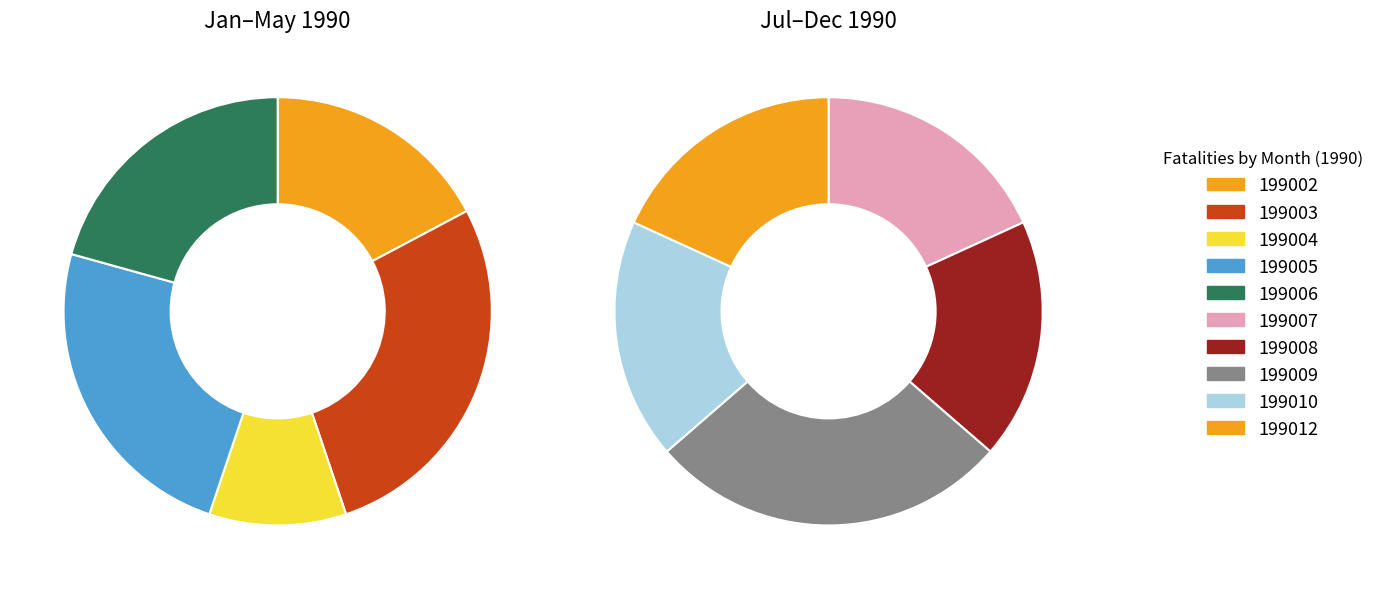

Rank the categories by value from lowest to highest.

199007, 199008, 199010, 199012, 199004, 199009, 199002, 199006, 199005, 199003